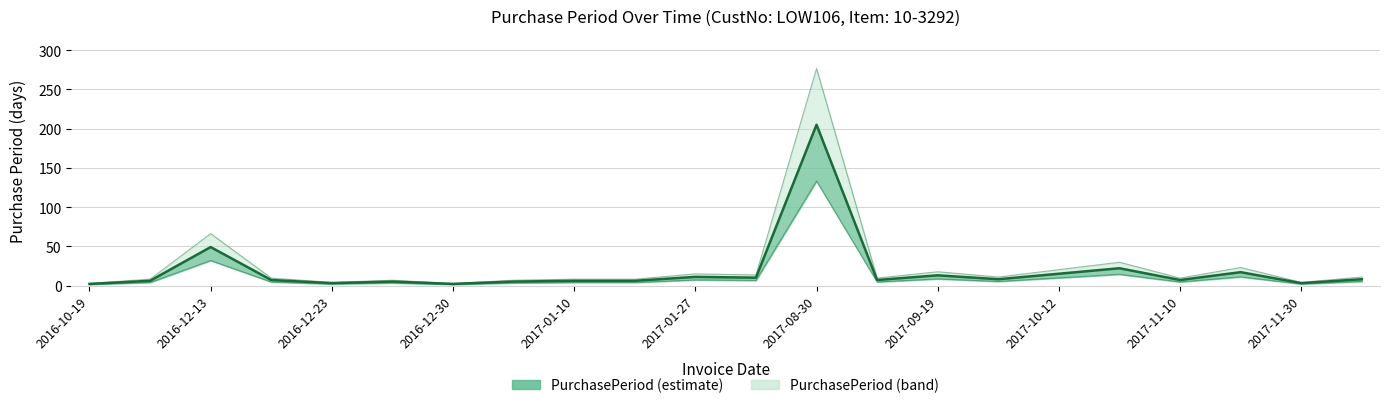

What is the value of the 15th point from the left?

13